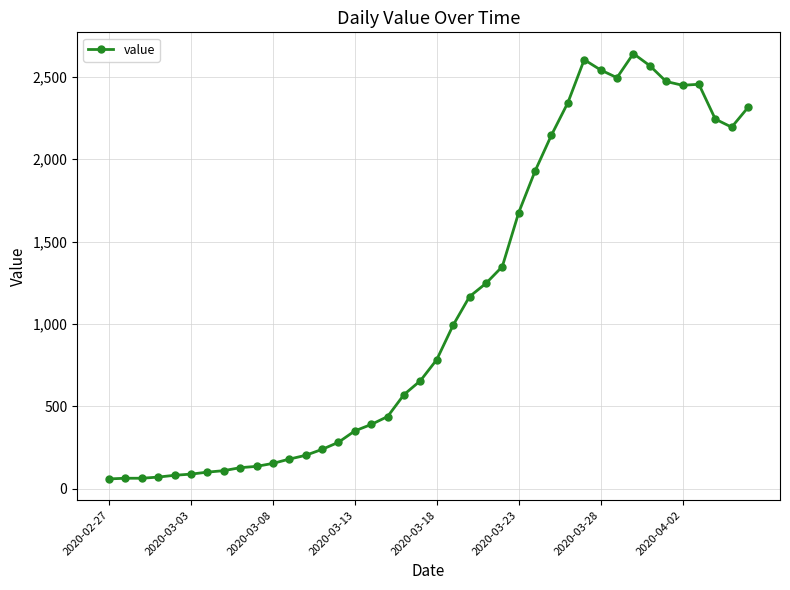

True or false: the data has more than 1 interior local peaks.

True